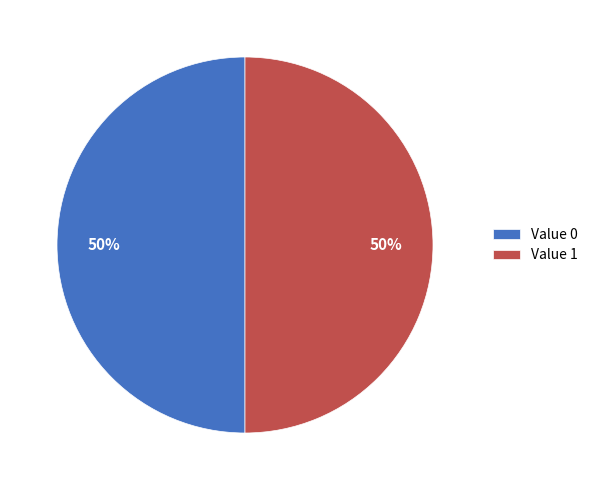

Approximately how many times larger is the value at Value 1 compared to Value 0?

1.0